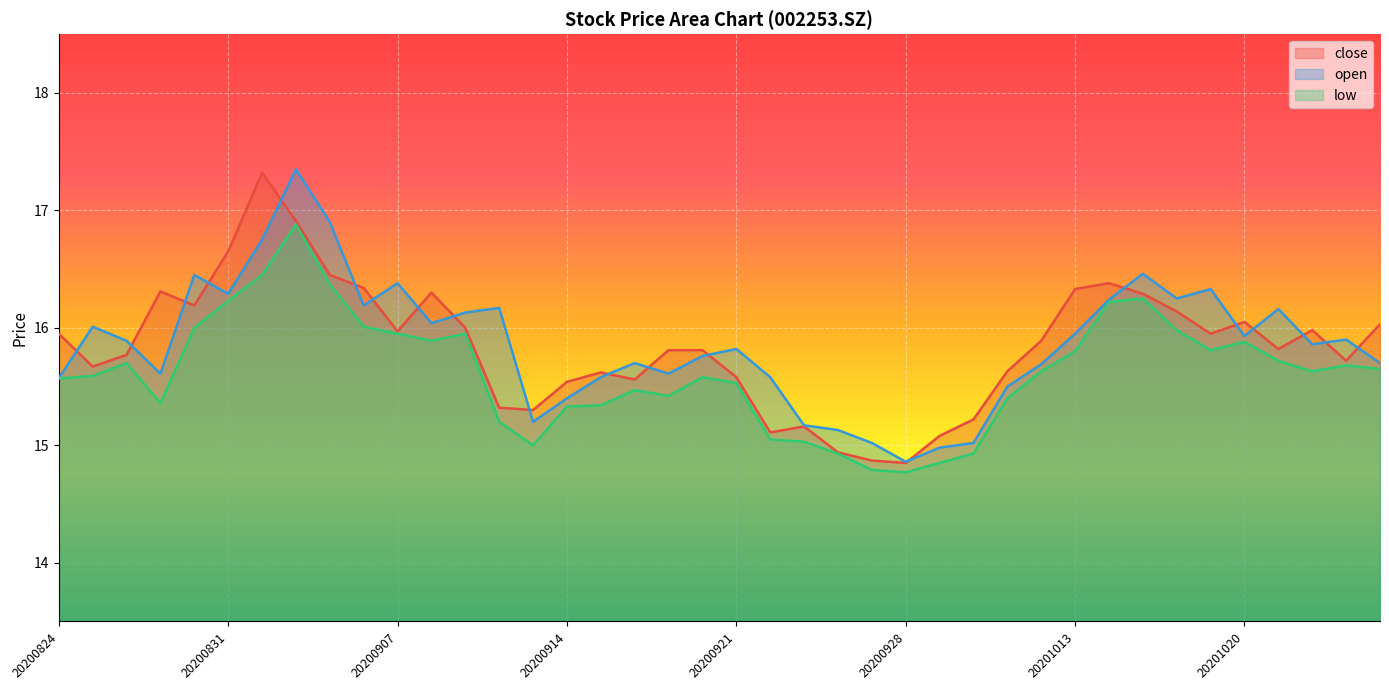

Which series has the largest total across all categories?

open